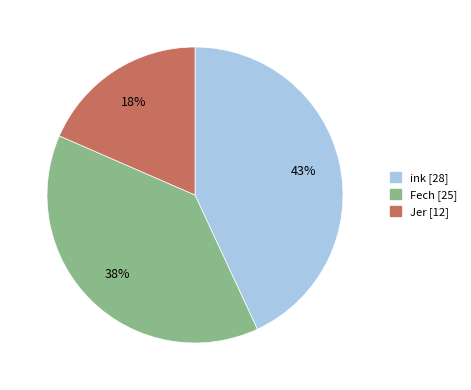

To the nearest percent, what is the average slice percentage?

33%